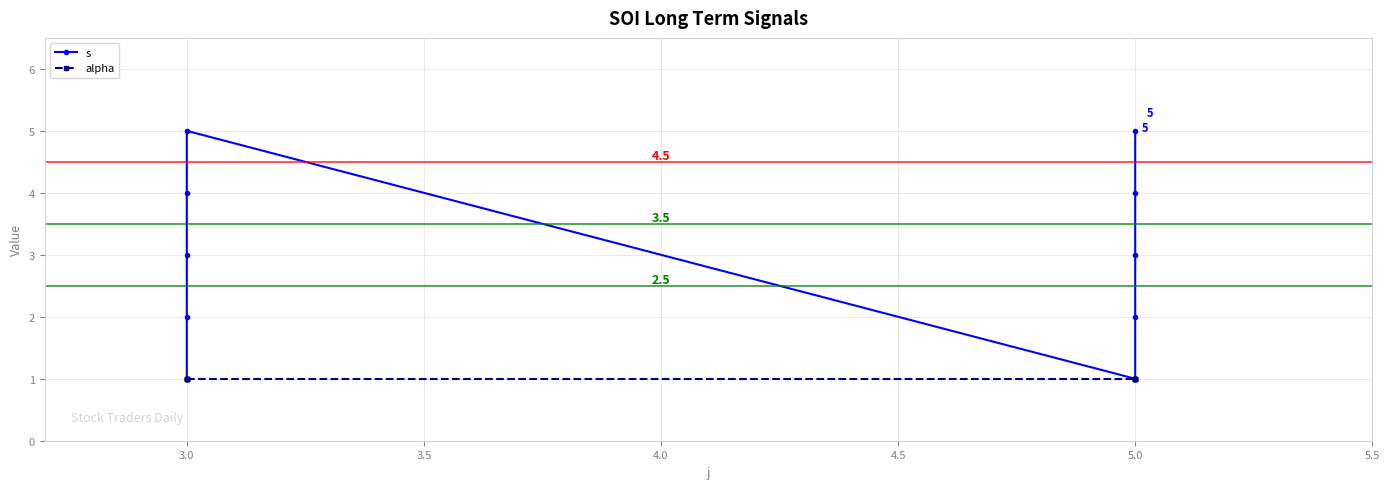

Does the chart display data point markers on the line(s)?

Yes